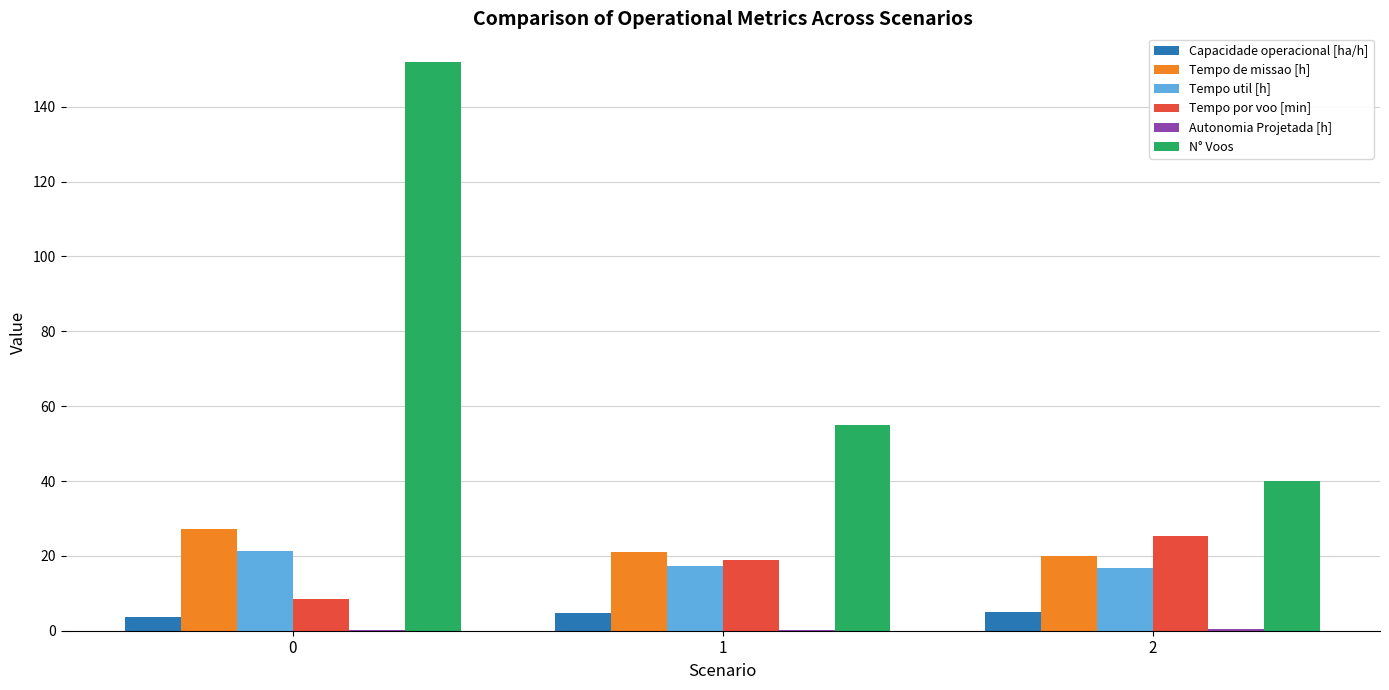

What value does the N° Voos series have at 0?

152.0